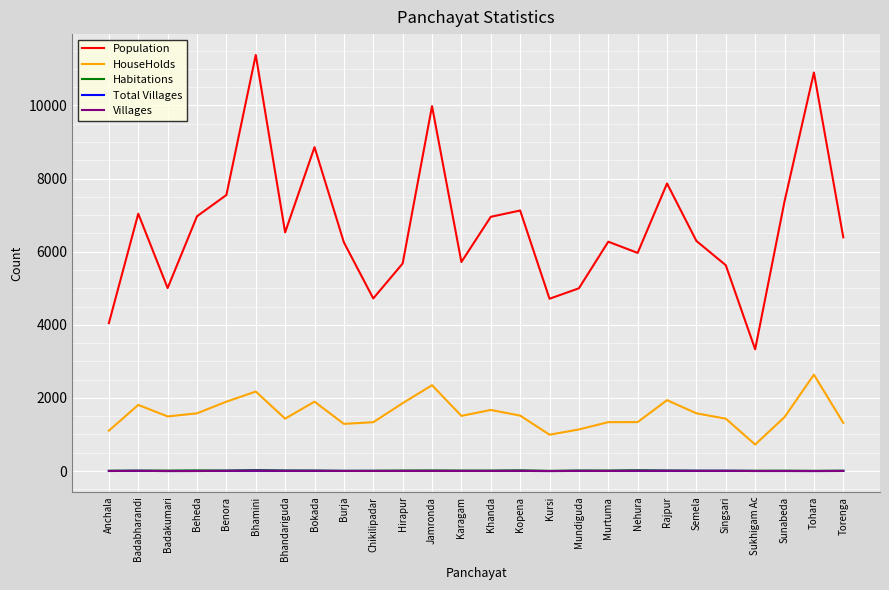

Is the value of Population at Nehura greater than the value of Habitations at Karagam?

Yes